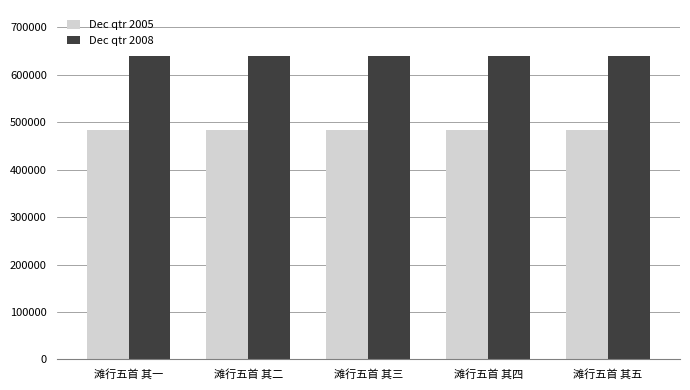

What is the smallest value displayed?

484186